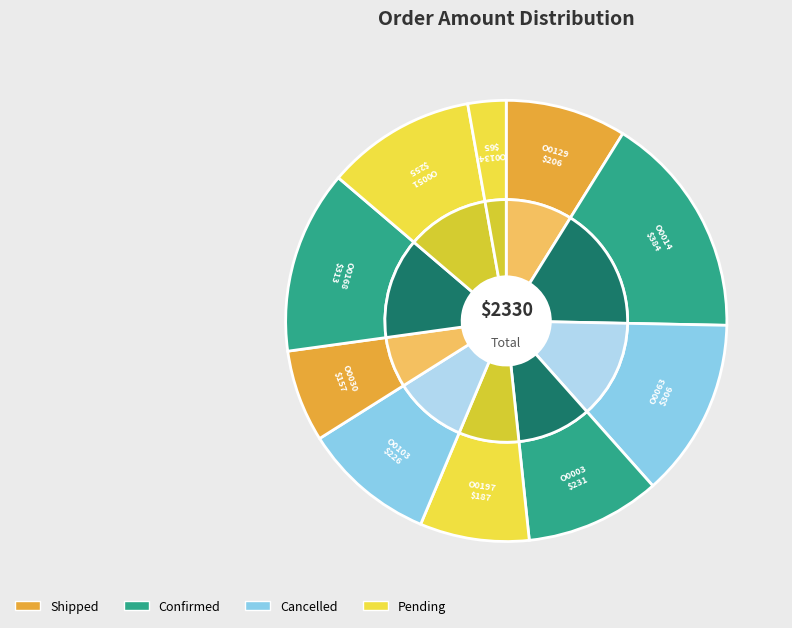

What percentage is the O0129 slice, to the nearest percent?

9%